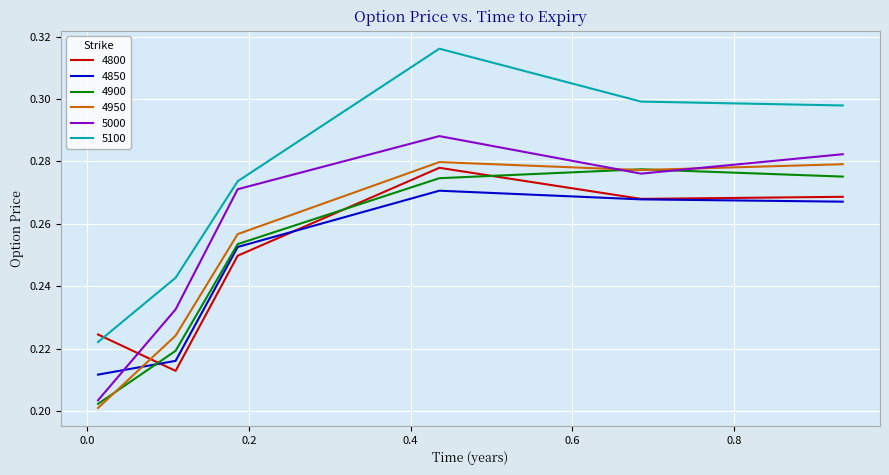

Which series has the largest total across all categories?

5100